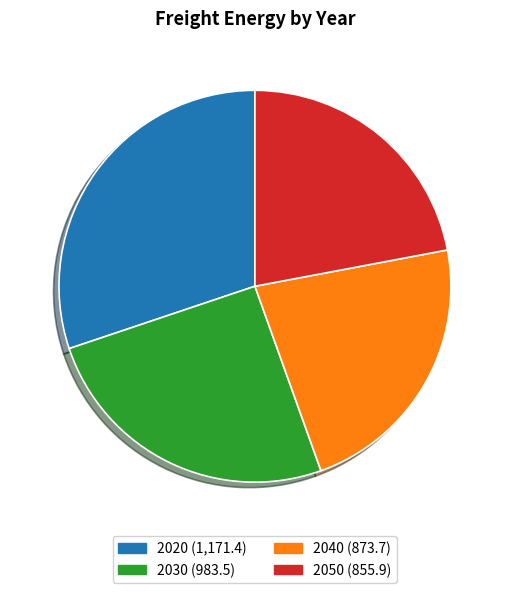

Which category has the biggest portion of the pie?

2020